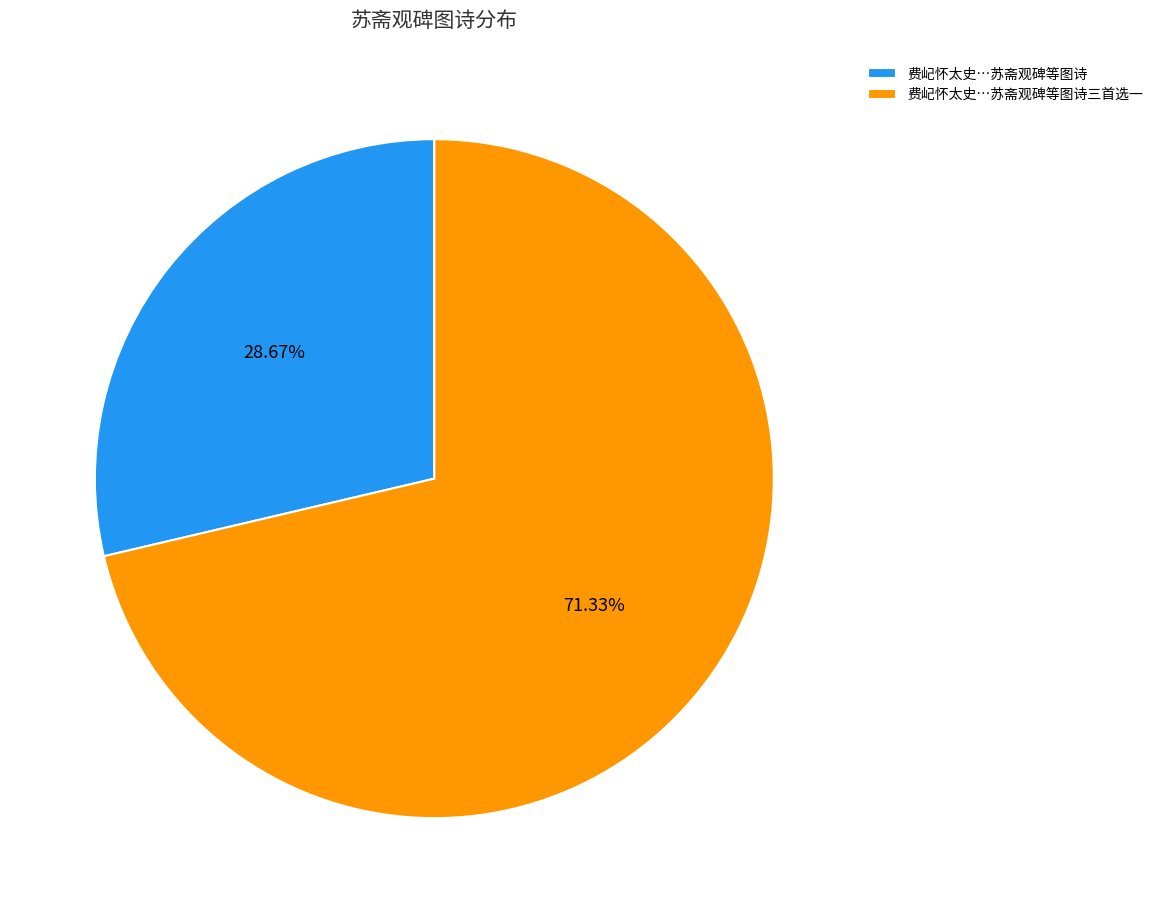

Approximately how many times larger is the value at 费屺怀太史…苏斋观碑等图诗三首选一 compared to 费屺怀太史…苏斋观碑等图诗?

2.5